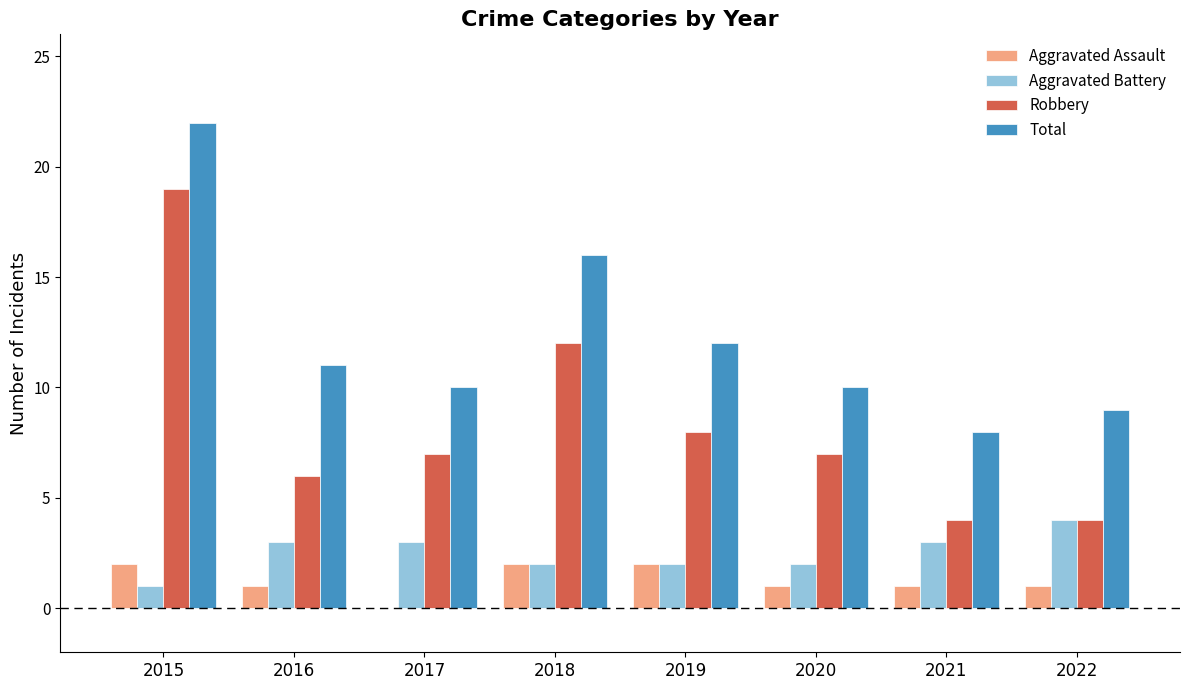

The Aggravated Assault series shows 0 at 2022. True or false?

False